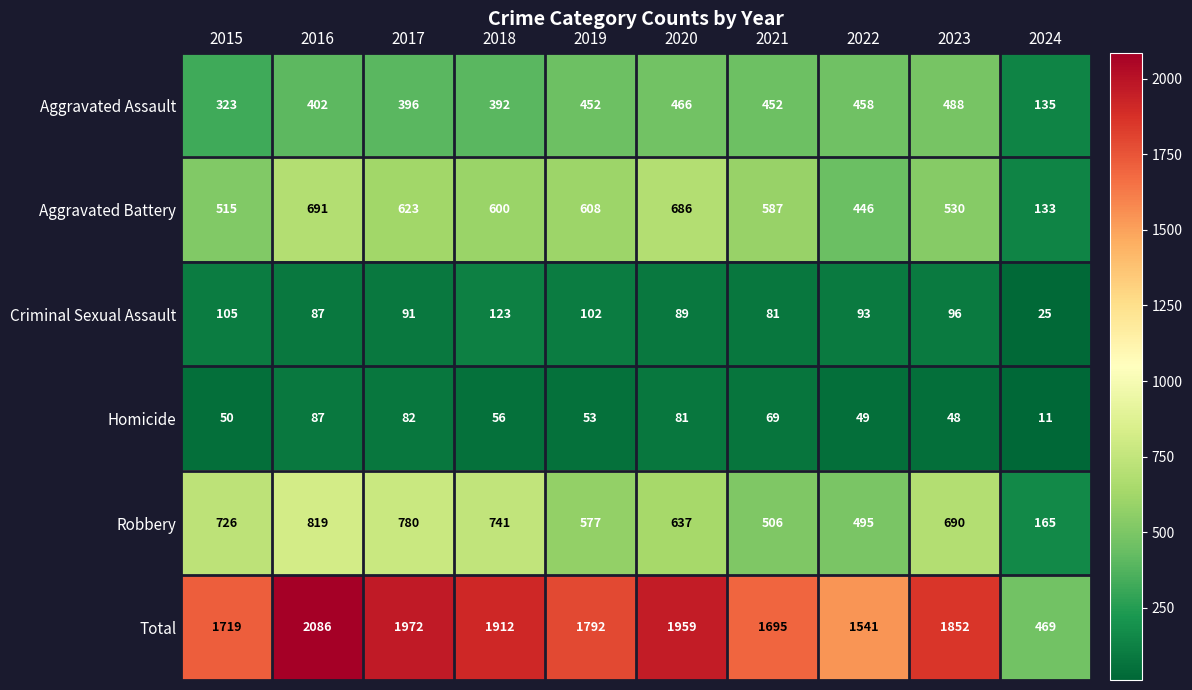

True or false: Total has a value of 2879 at 2021.

False